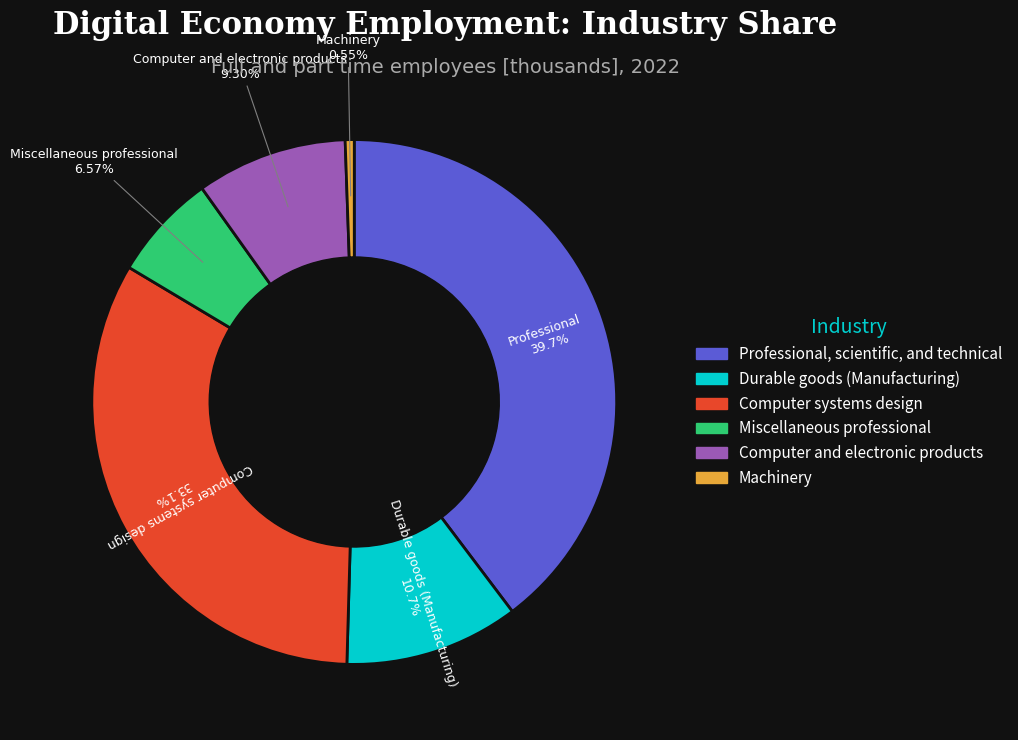

Which category has the biggest portion of the pie?

Professional, scientific, and technical